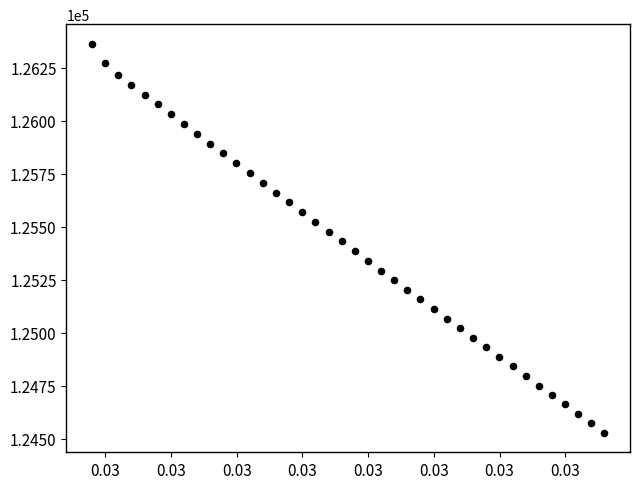

What is the range of Y values (max minus min)?

1836.6